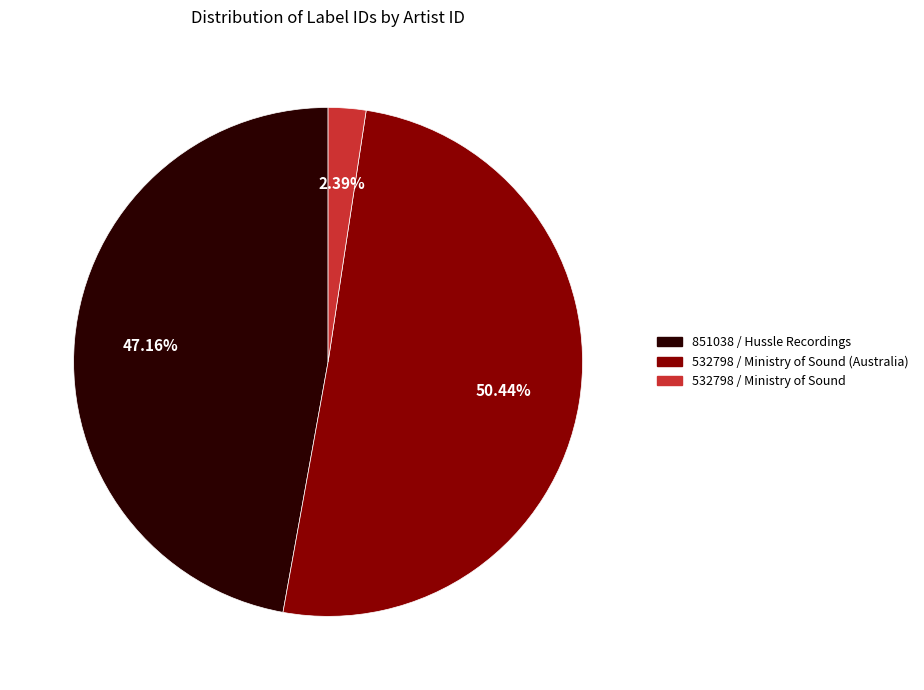

Does any single category account for the majority?

Yes